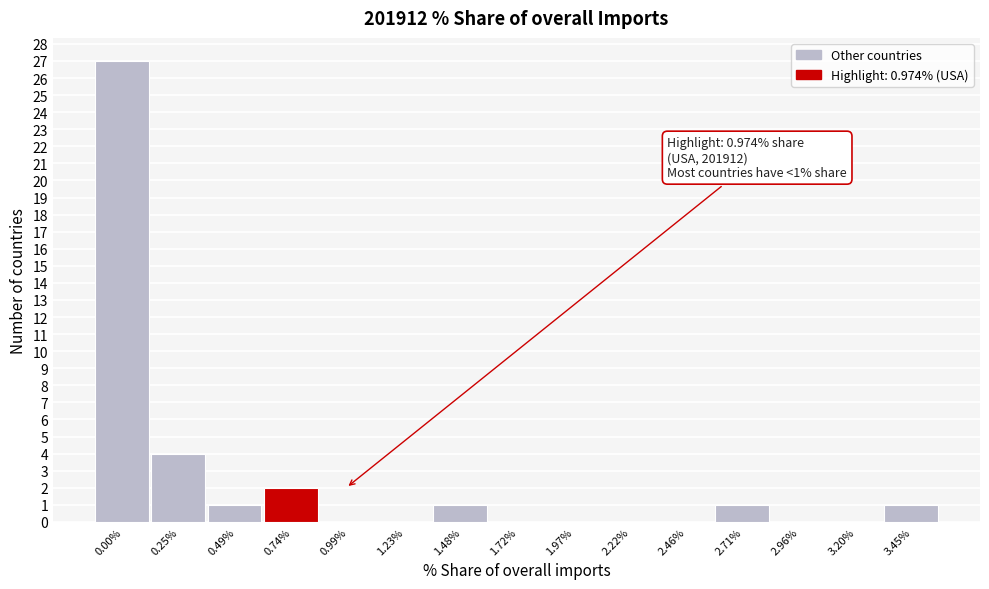

Reading left to right, what are all the values shown in this chart?

0.00%=27	0.25%=4	0.49%=1	0.74%=2	0.99%=0	1.23%=0	1.48%=1	1.72%=0	1.97%=0	2.22%=0	2.46%=0	2.71%=1	2.96%=0	3.20%=0	3.45%=1